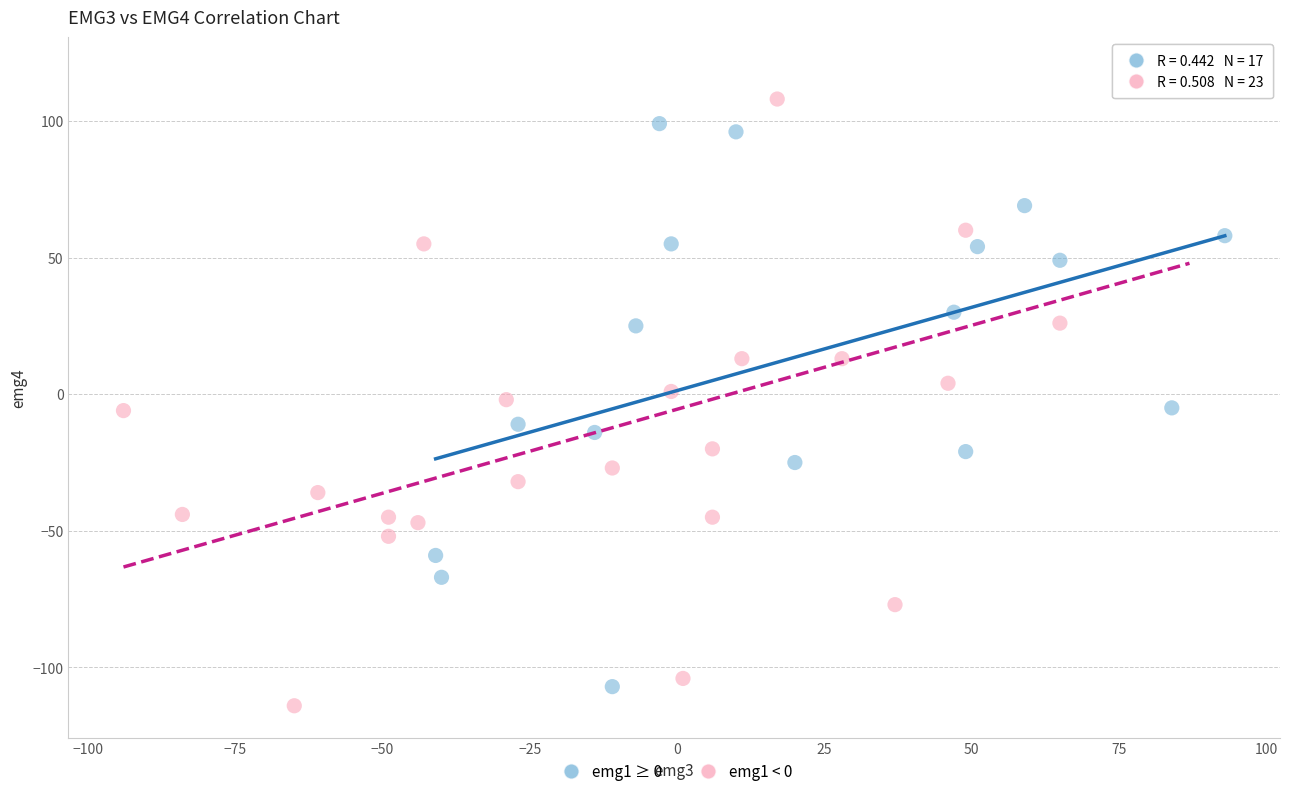

Which series has the widest spread of Y values?

emg1 < 0